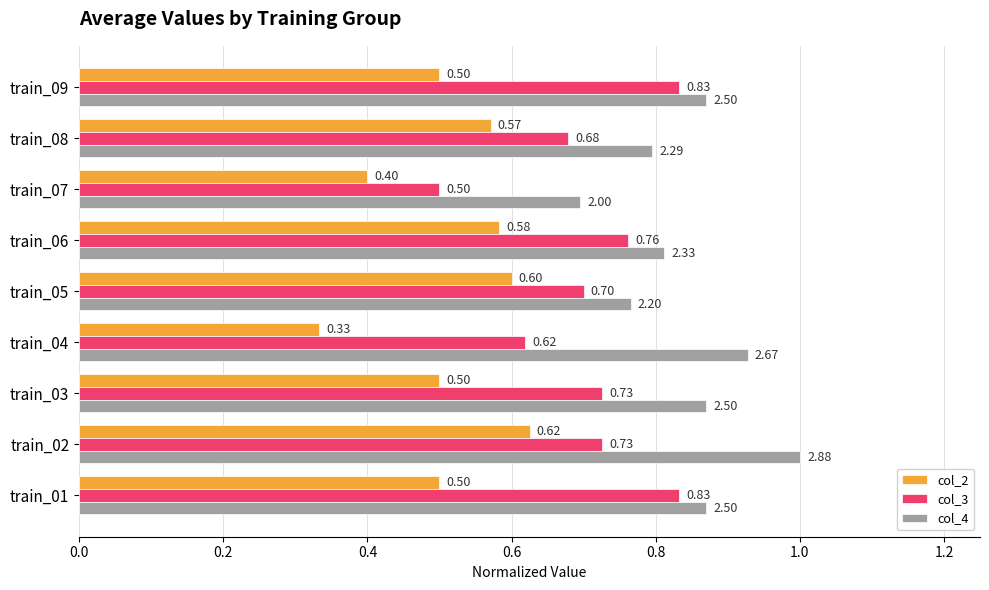

At which category is the sum across all series the highest?

train_02